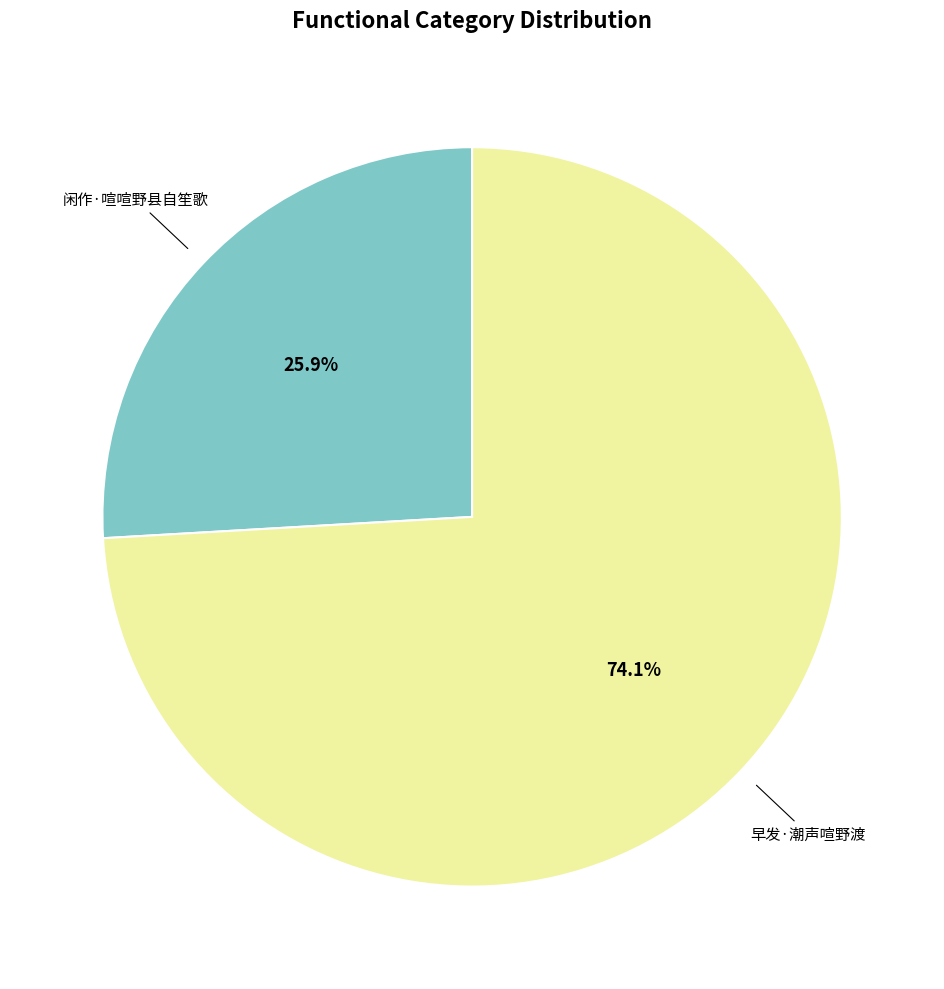

Is there any slice that represents more than half of the pie?

Yes